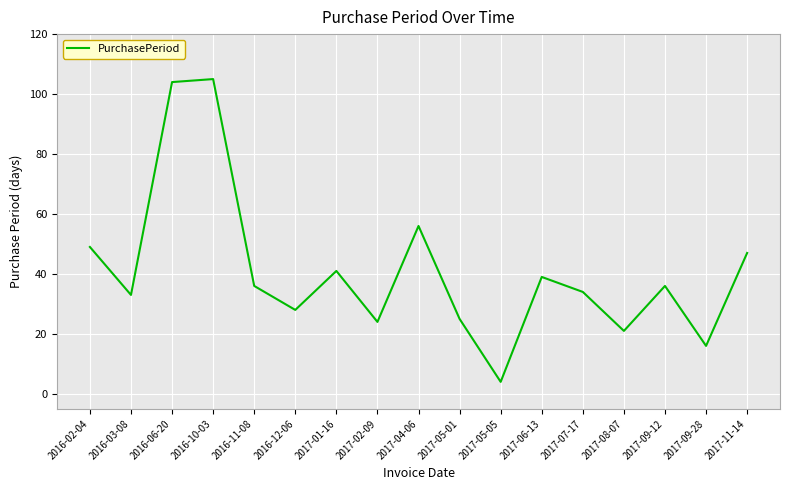

What is the smallest value displayed?

4